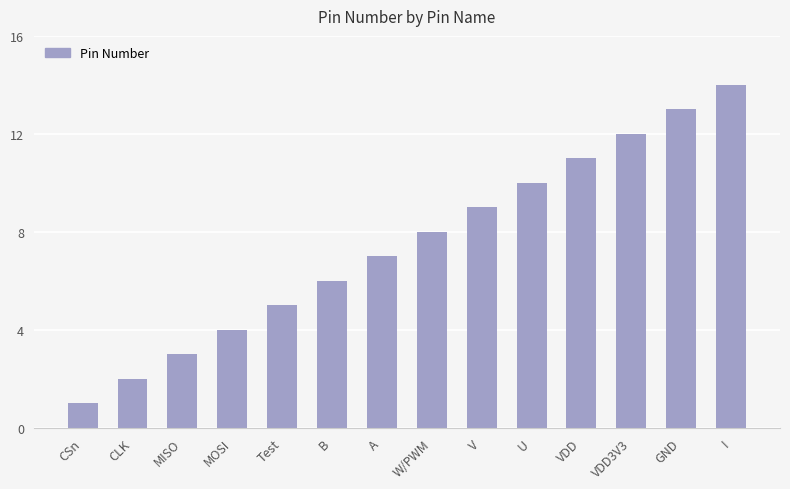

What is the difference between the second highest and minimum values?

12